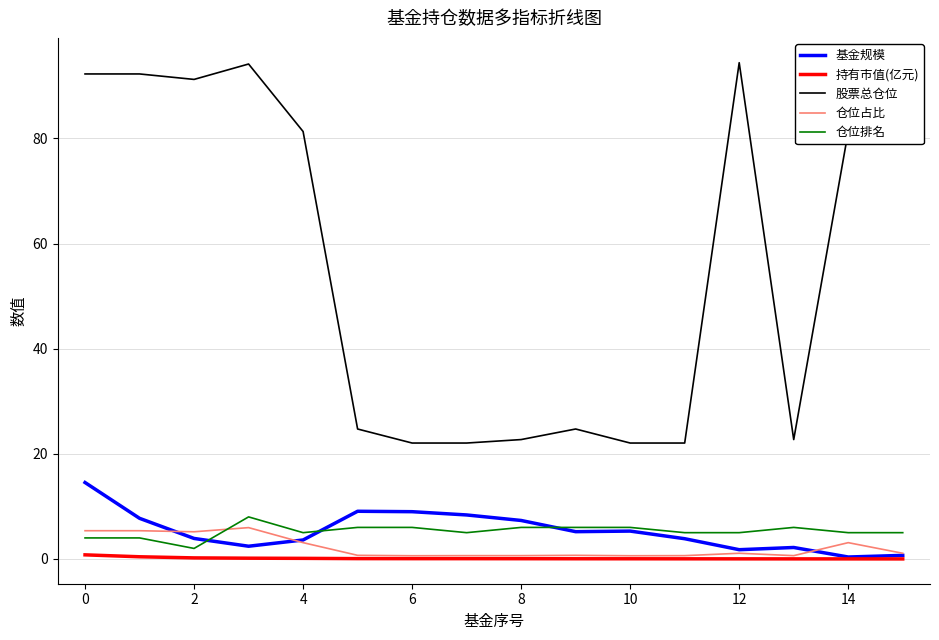

True or false: 基金规模 has more than 2 interior local peaks.

True